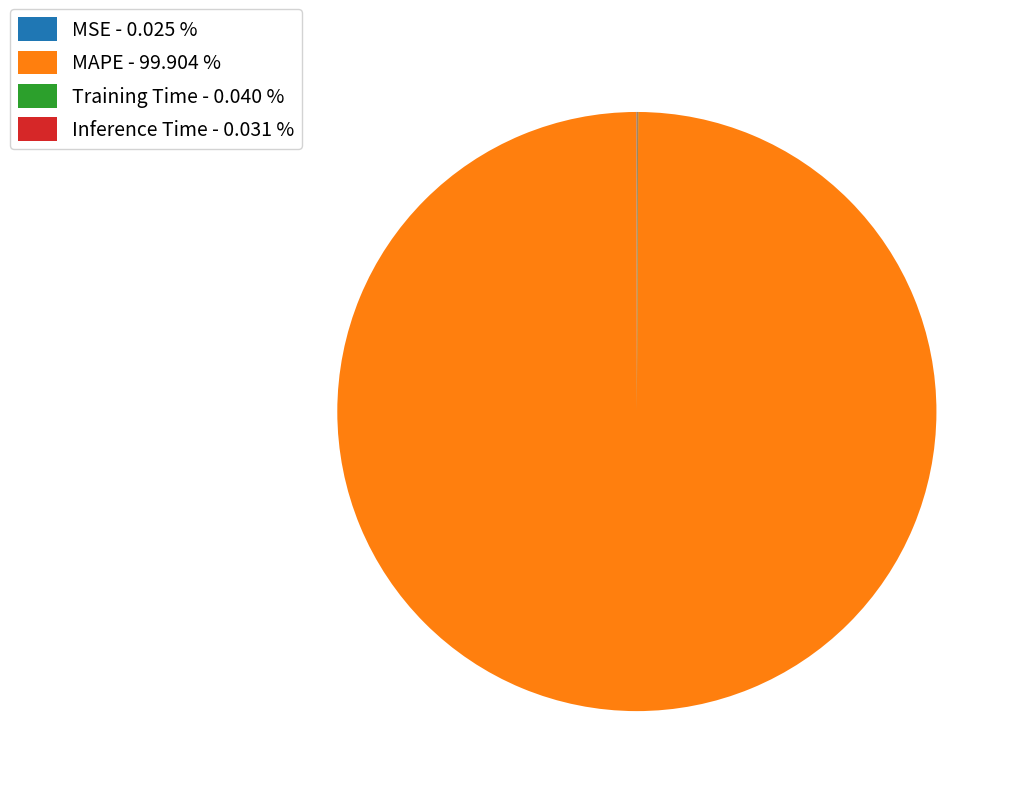

Does any single category account for the majority?

Yes